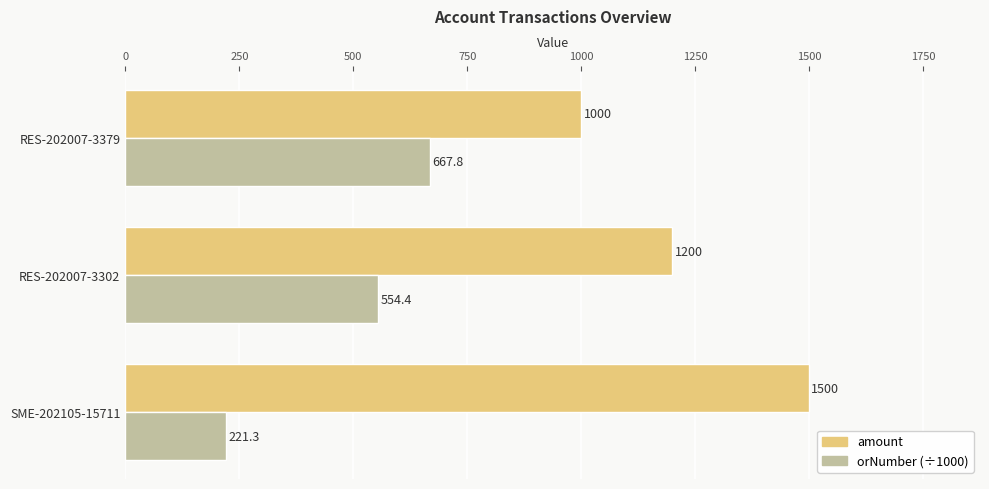

The value of amount at SME-202105-15711 is 1040.3. True or false?

False